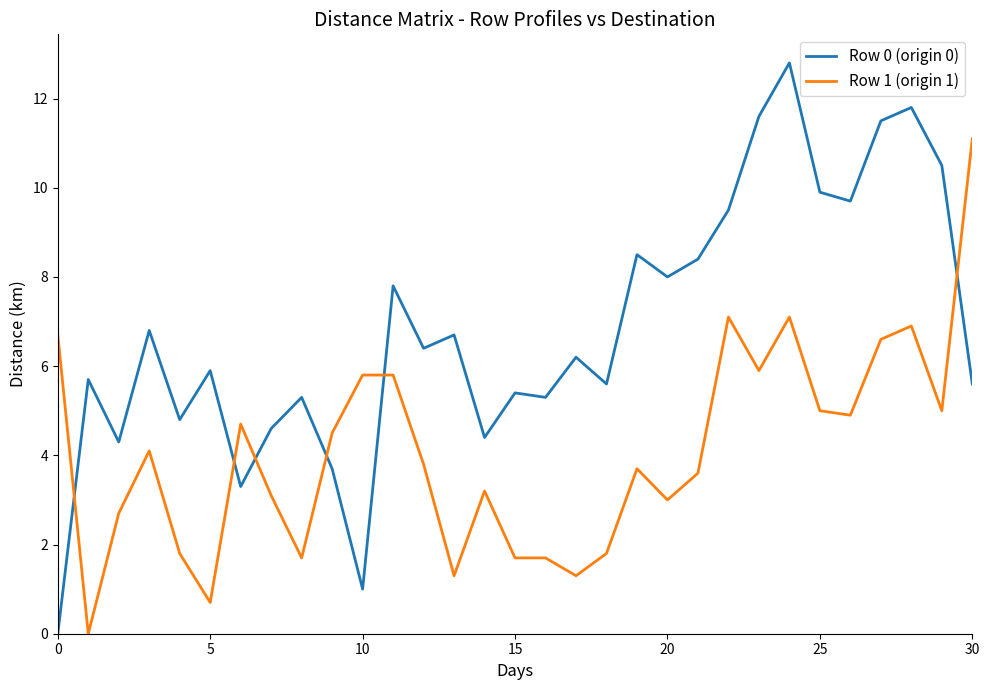

Which series has the largest range (max minus min)?

Row 0 (origin 0)